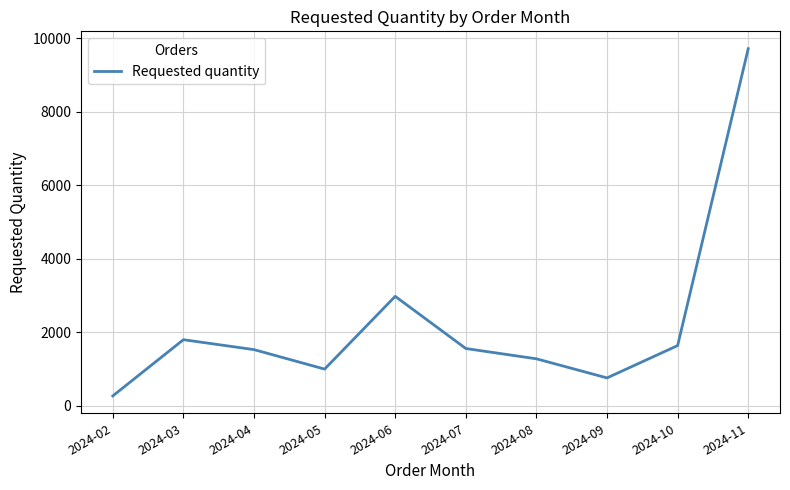

What is the difference between the second highest and second lowest values?

2220